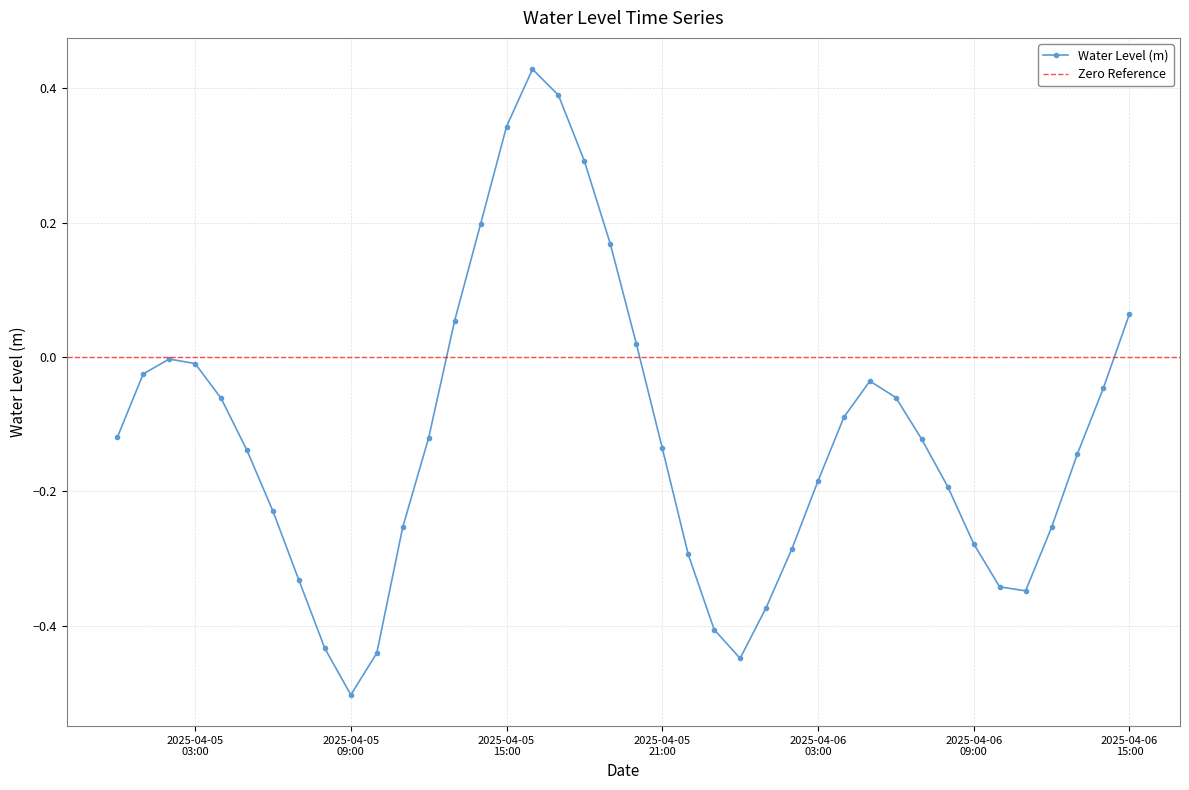

True or false: Water Level (m) has more than 0 interior local peaks.

True